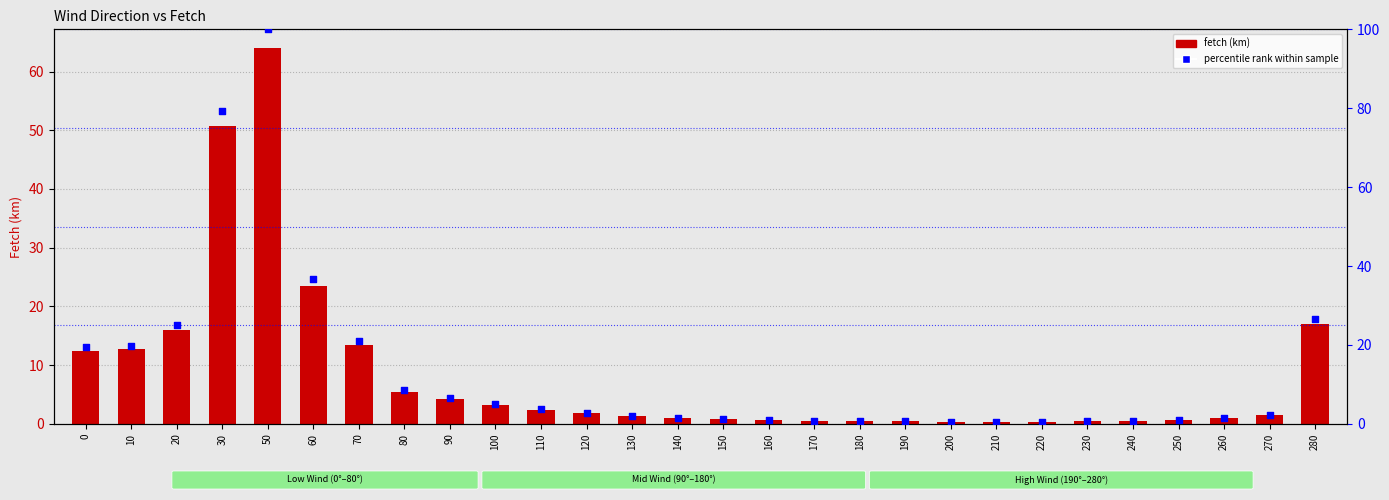

Which series contains the lowest Y value?

fetch